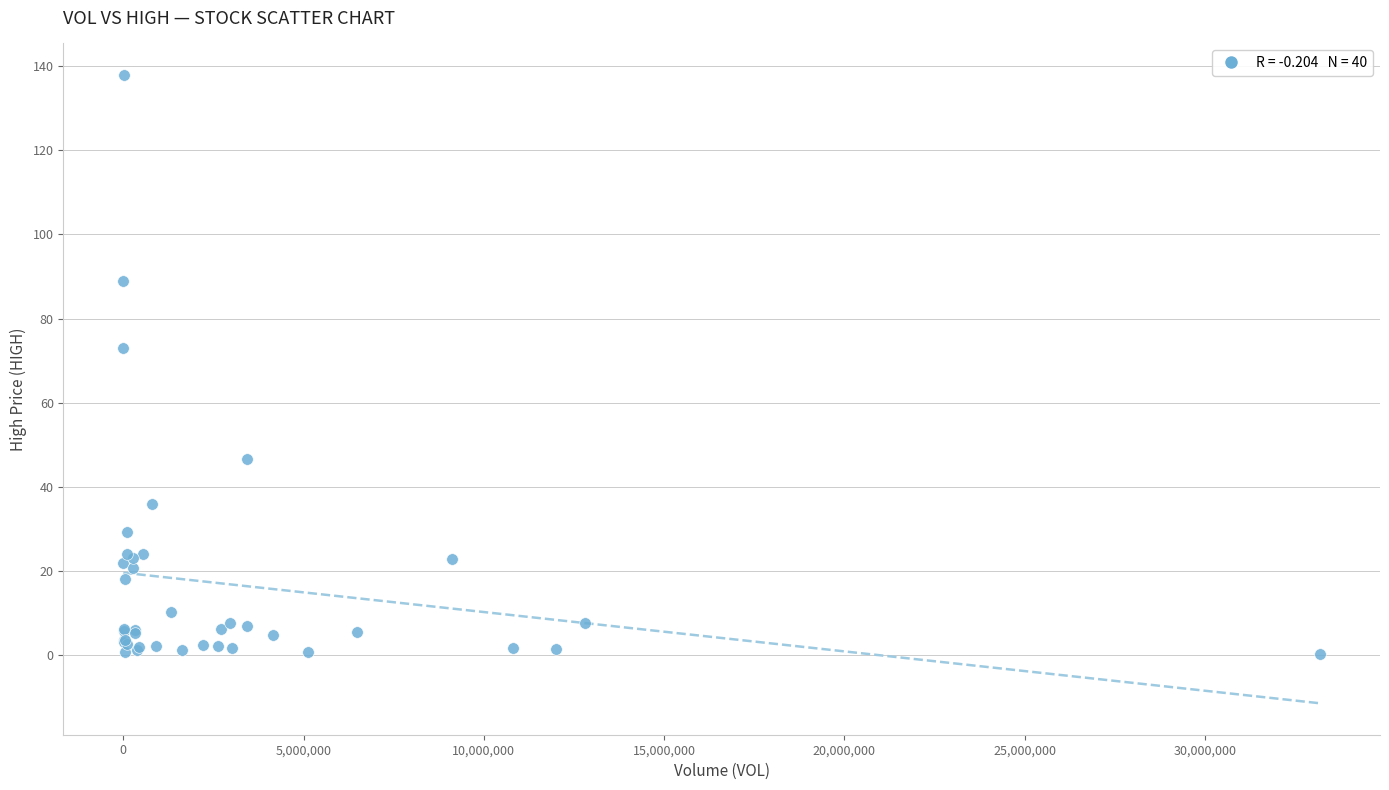

What Y value in the scatter plot is closest to 69?

72.9